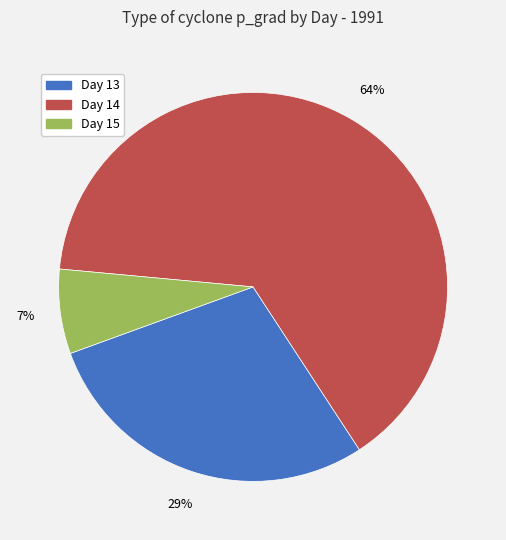

What is the largest slice in the pie chart?

Day 14